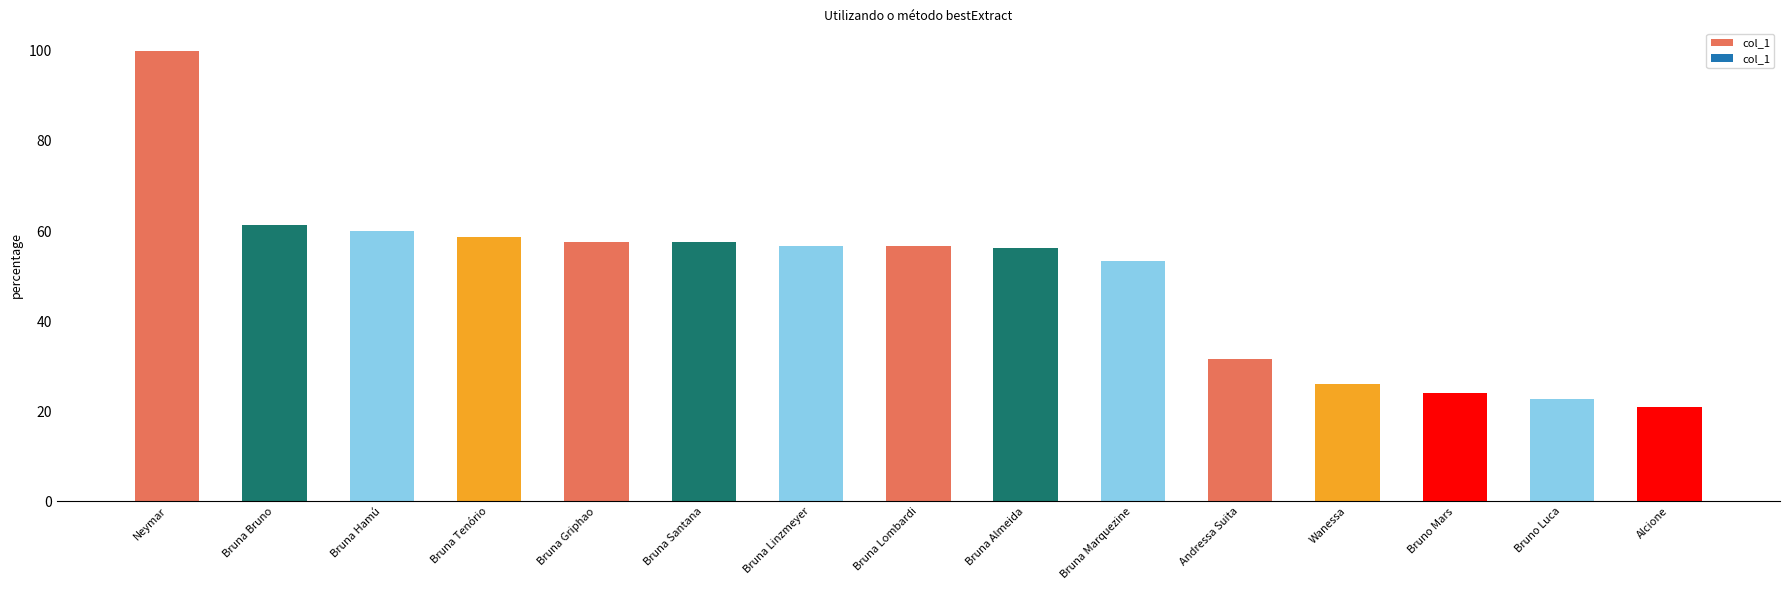

How many data points does each series have?

15